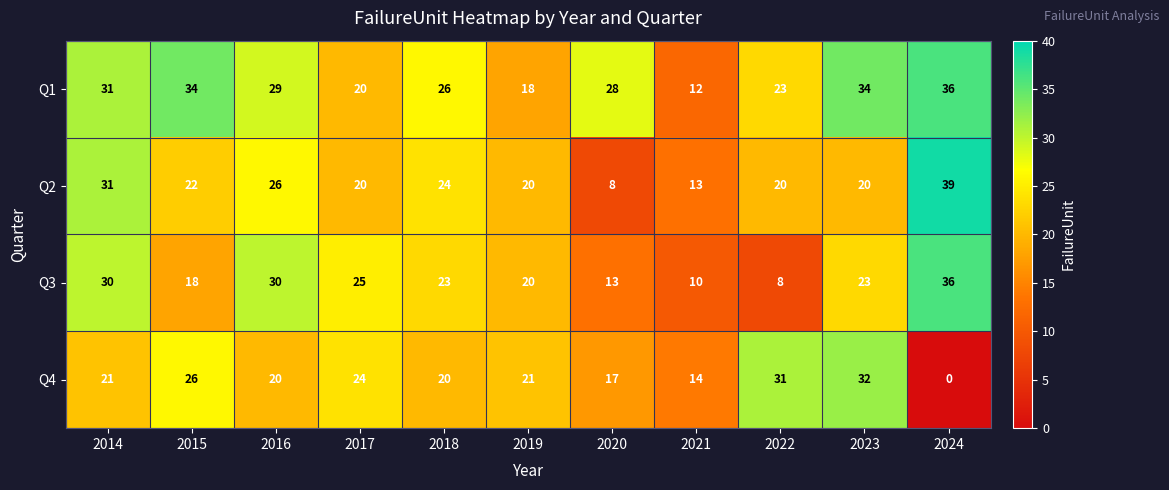

How many categories are shown in the chart?

11